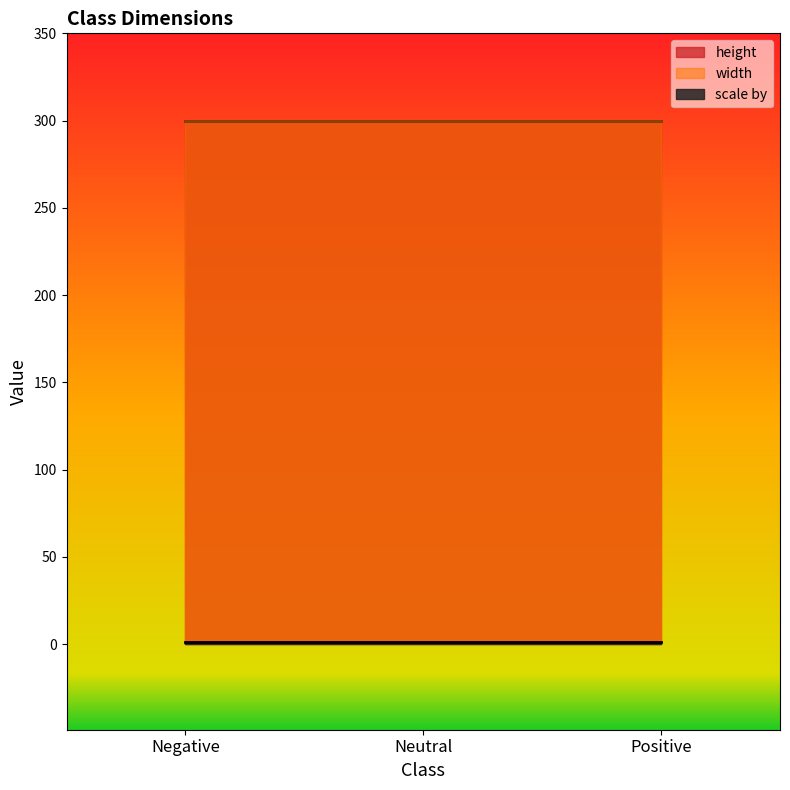

Reading left to right, what are all the values shown in this chart?

height: 300	300	300
width: 300	300	300
scale by: 1	1	1